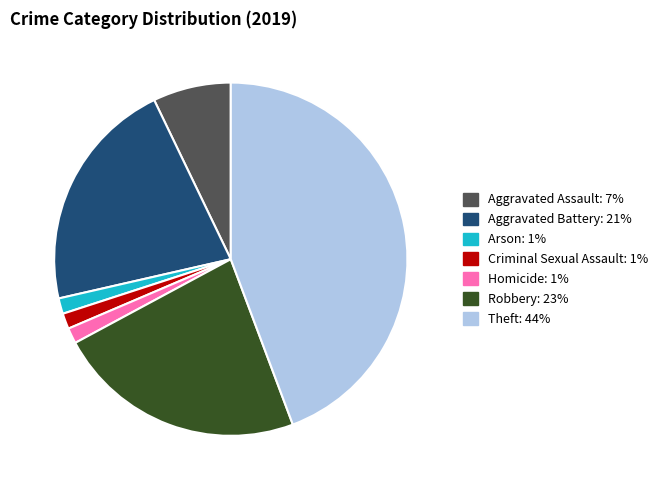

Does any single category account for the majority?

No